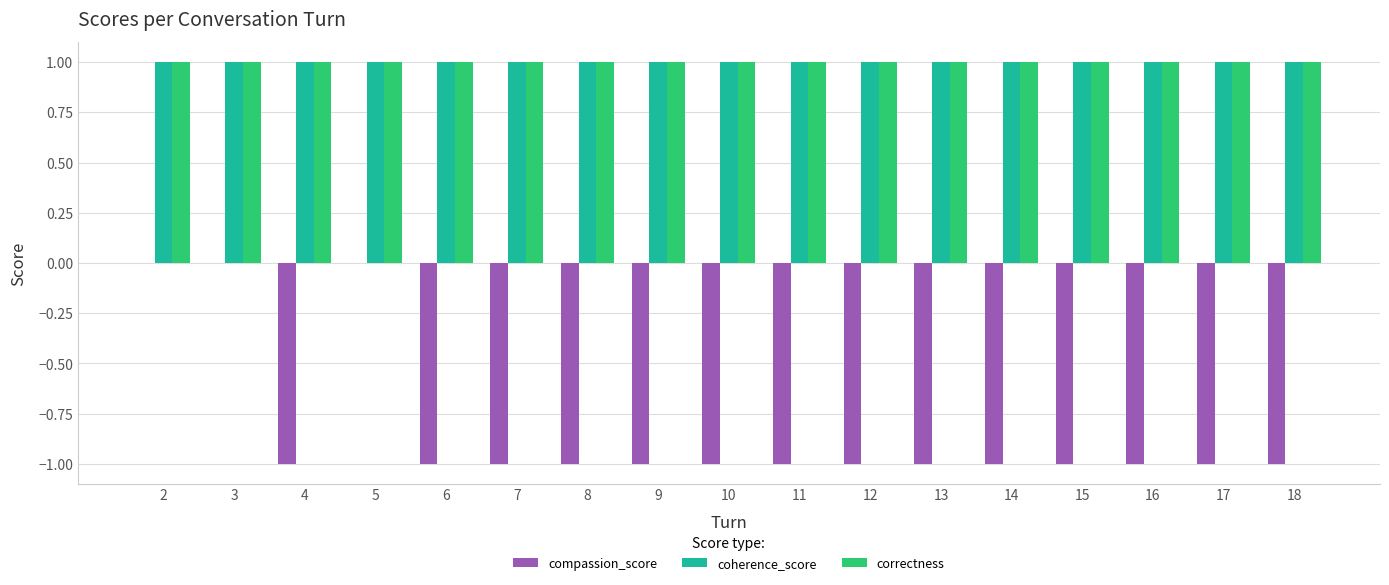

What is the highest value of the correctness series?

1